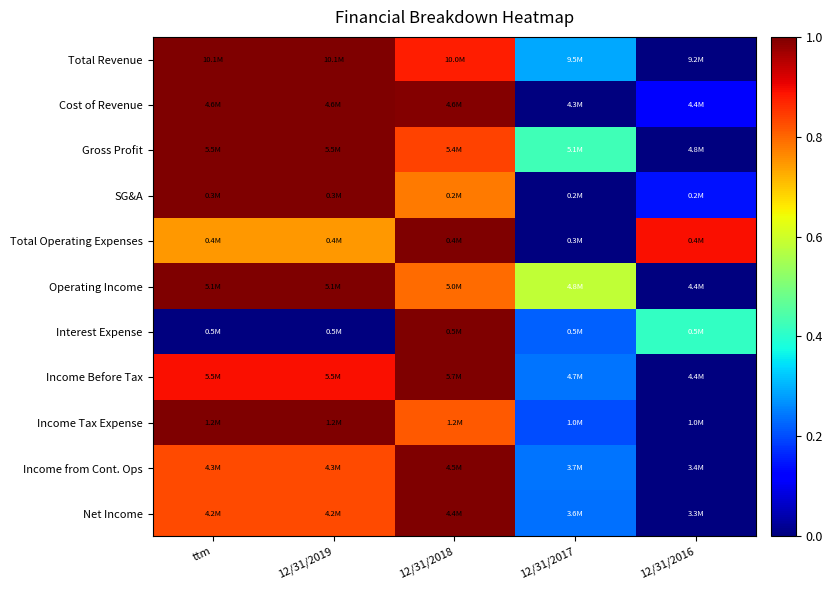

Reading left to right, extract all data points from this chart.

Total Revenue: ttm=1.0	12/31/2019=1.0	12/31/2018=0.9	12/31/2017=0.3	12/31/2016=0.0
Cost of Revenue: ttm=1.0	12/31/2019=1.0	12/31/2018=1.0	12/31/2017=0.0	12/31/2016=0.1
Gross Profit: ttm=1.0	12/31/2019=1.0	12/31/2018=0.8	12/31/2017=0.4	12/31/2016=0.0
SG&A: ttm=1.0	12/31/2019=1.0	12/31/2018=0.8	12/31/2017=0.0	12/31/2016=0.1
Total Operating Expenses: ttm=0.7	12/31/2019=0.7	12/31/2018=1.0	12/31/2017=0.0	12/31/2016=0.9
Operating Income: ttm=1.0	12/31/2019=1.0	12/31/2018=0.8	12/31/2017=0.6	12/31/2016=0.0
Interest Expense: ttm=0.0	12/31/2019=0.0	12/31/2018=1.0	12/31/2017=0.2	12/31/2016=0.4
Income Before Tax: ttm=0.9	12/31/2019=0.9	12/31/2018=1.0	12/31/2017=0.2	12/31/2016=0.0
Income Tax Expense: ttm=1.0	12/31/2019=1.0	12/31/2018=0.8	12/31/2017=0.2	12/31/2016=0.0
Income from Cont. Ops: ttm=0.8	12/31/2019=0.8	12/31/2018=1.0	12/31/2017=0.2	12/31/2016=0.0
Net Income: ttm=0.8	12/31/2019=0.8	12/31/2018=1.0	12/31/2017=0.2	12/31/2016=0.0